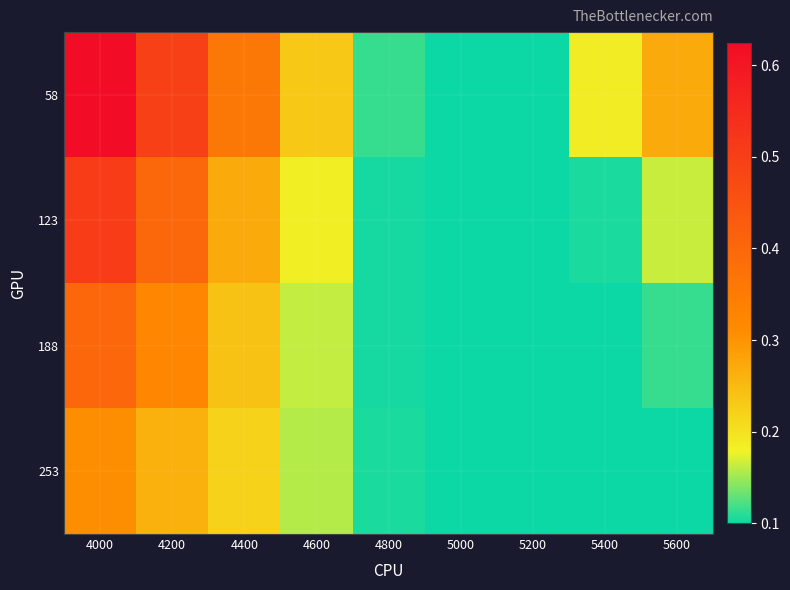

Rank the series by their maximum value, from lowest to highest.

253, 188, 123, 58